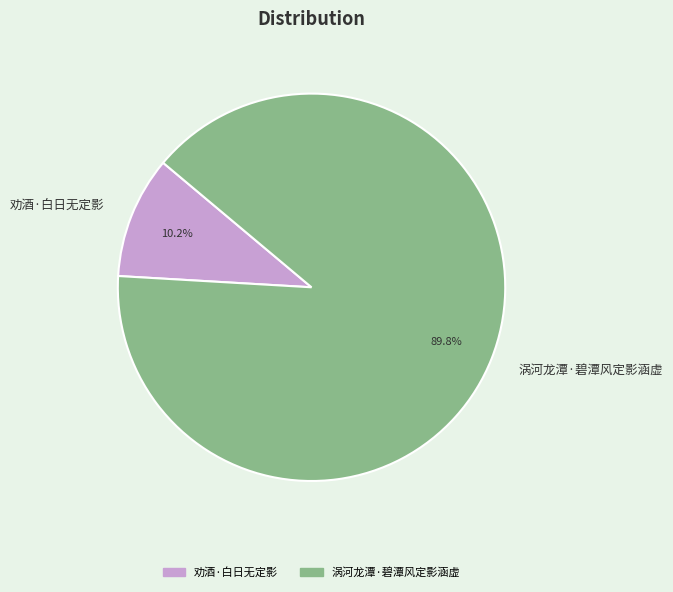

To the nearest percent, what is the difference between the largest and smallest slice percentages?

80%